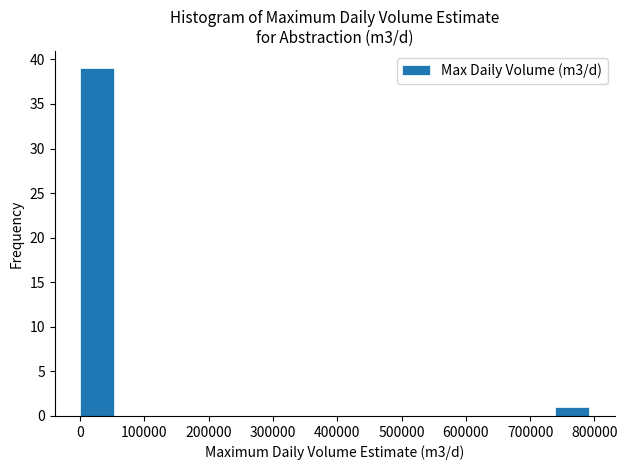

What is the height of the bar covering 0 to 50000 on the x-axis? Neither the bar edges nor the heights are printed on the chart, so give them approximately, as read against the axes.

39